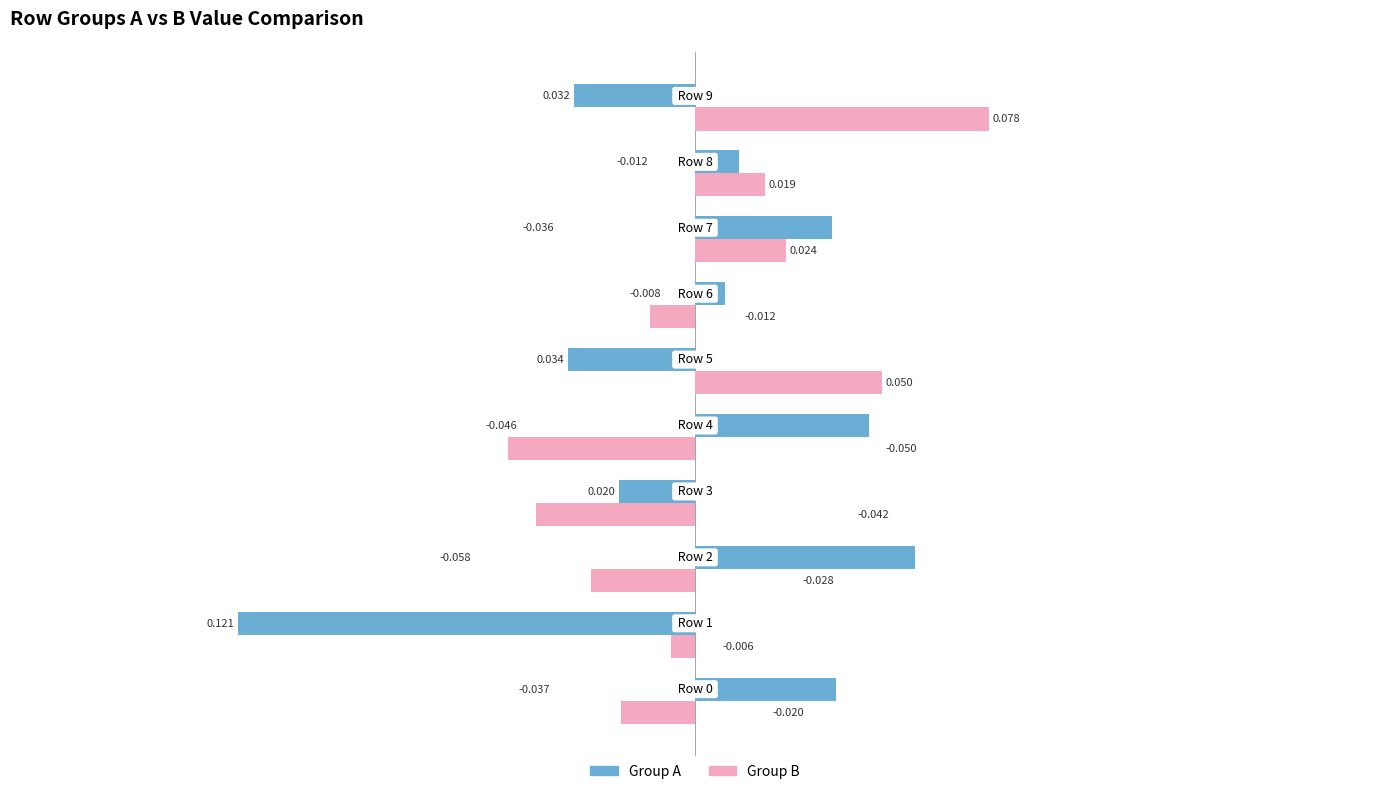

List the series in order of their peak value, lowest first.

Group A, Group B